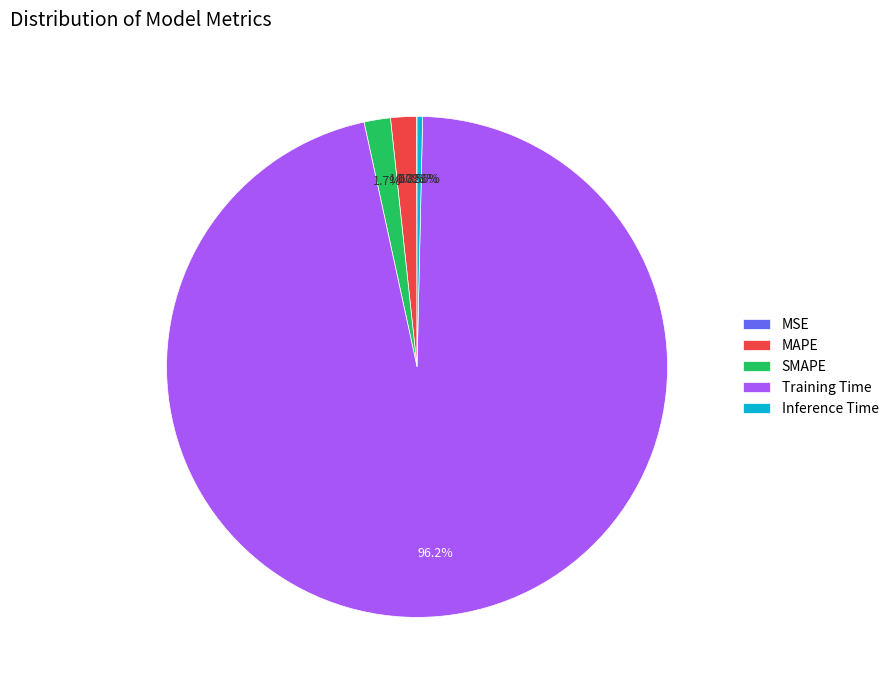

Which has a higher value, MAPE or Inference Time?

MAPE